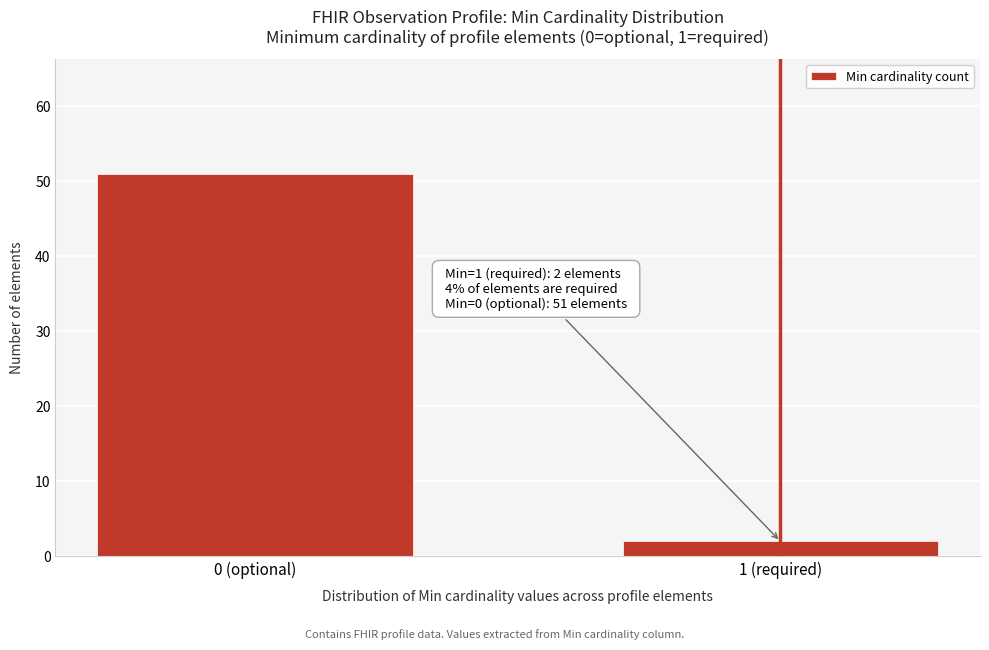

Reading right to left, list all the values displayed in this chart.

2	51